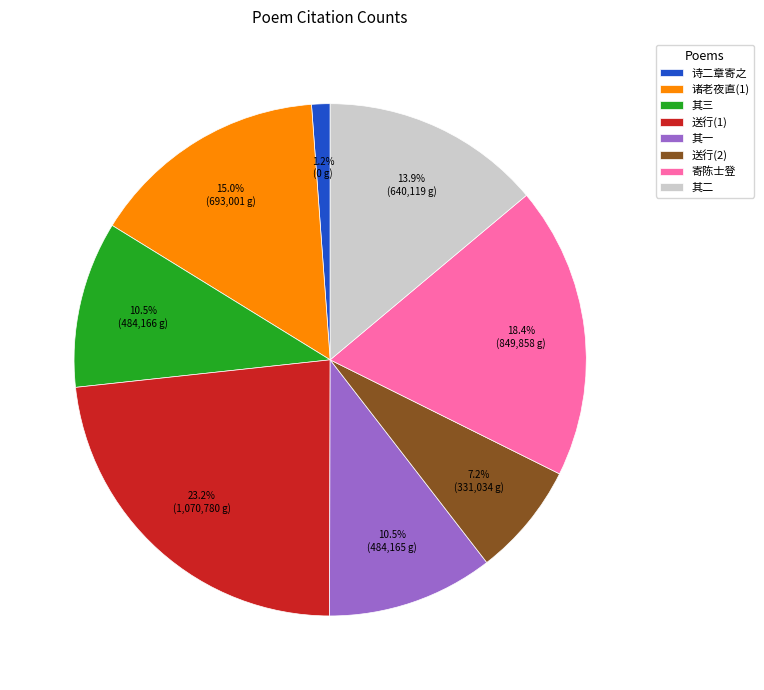

What percentage do 其二 and 送行(2) together represent?

21.1%